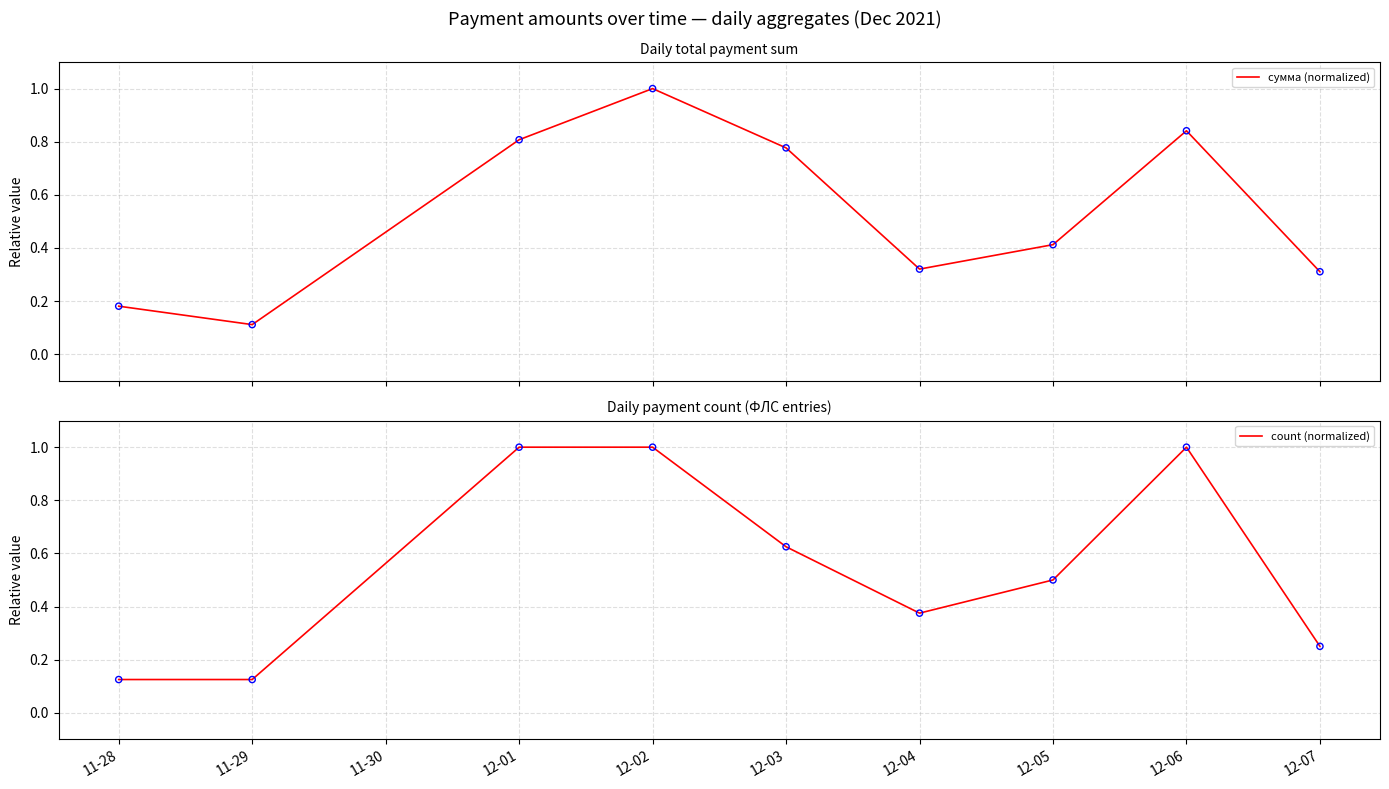

What is the highest value of the сумма (normalized) series?

1.0